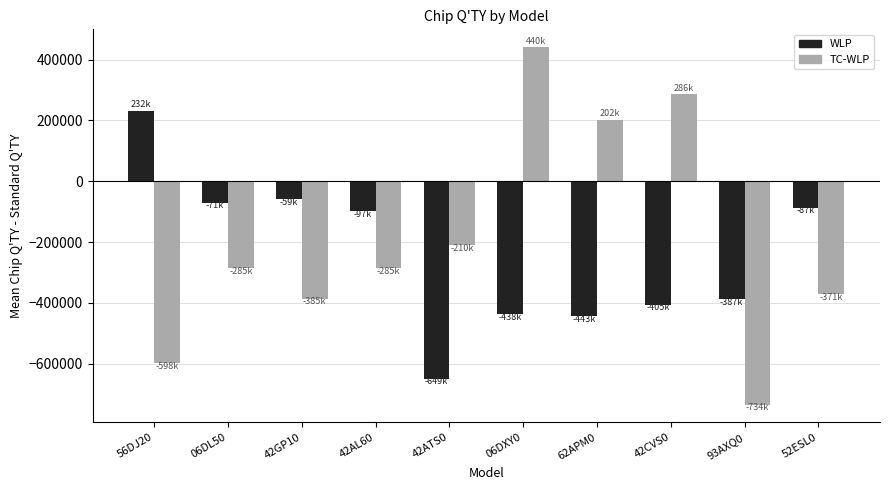

Reading right to left, what are all the values shown in this chart?

WLP: -87223	-387944	-405850	-443950	-438050	-649750	-97899	-59909	-71052	232185
TC-WLP: -371800	-734050	286239	202967	440885	-210807	-285050	-385950	-285050	-598100